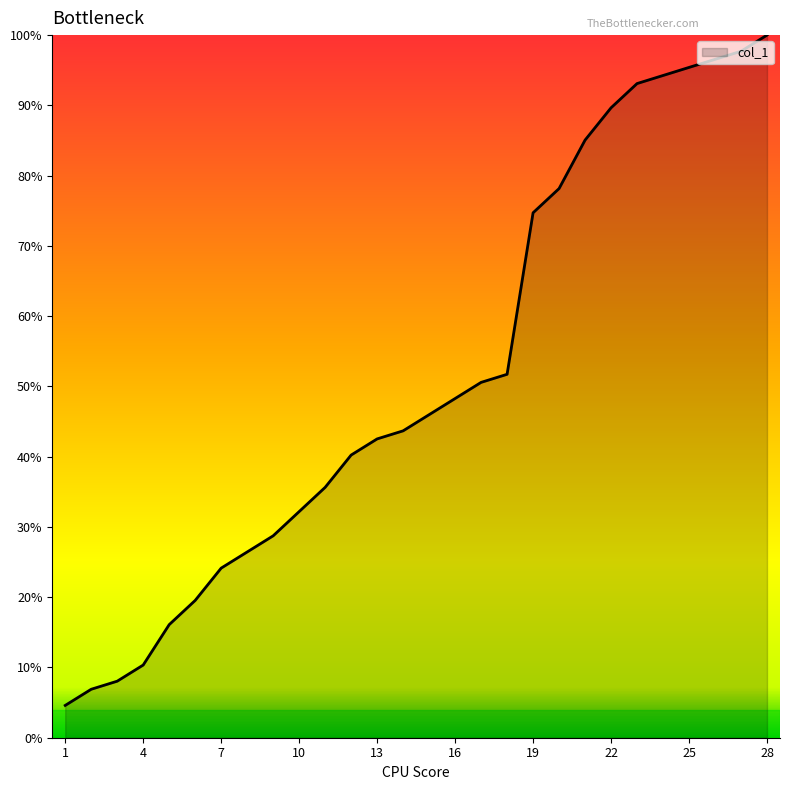

What is the greatest value displayed?

100.0